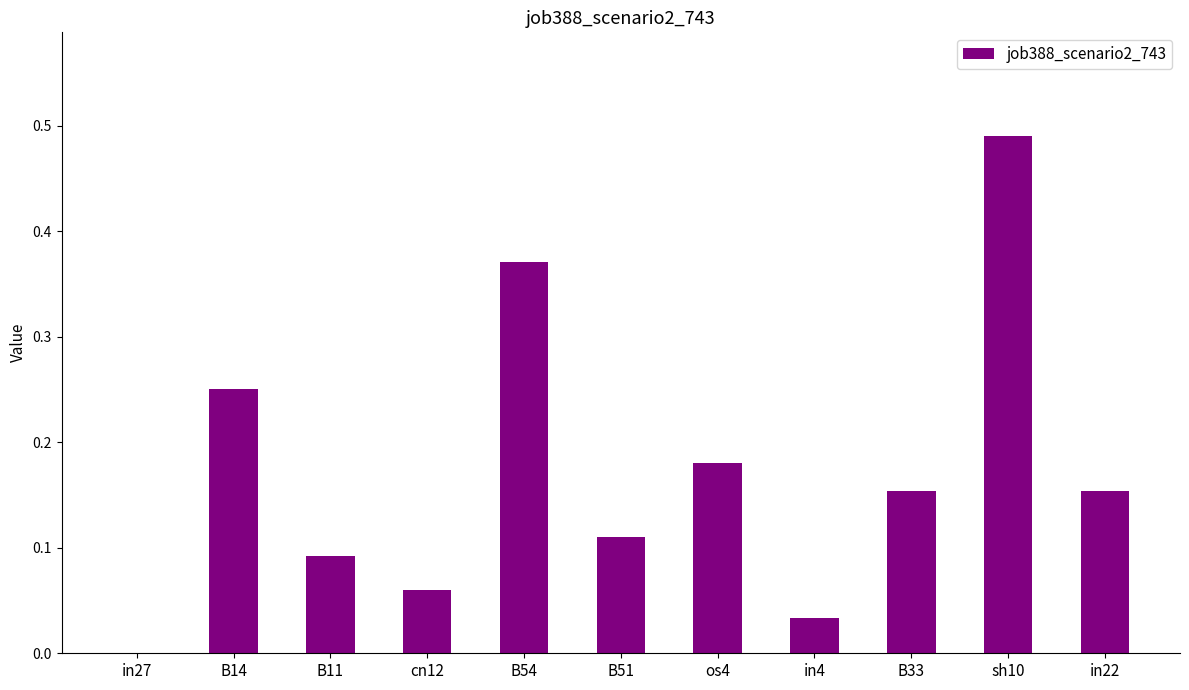

How many data points does each series have?

11